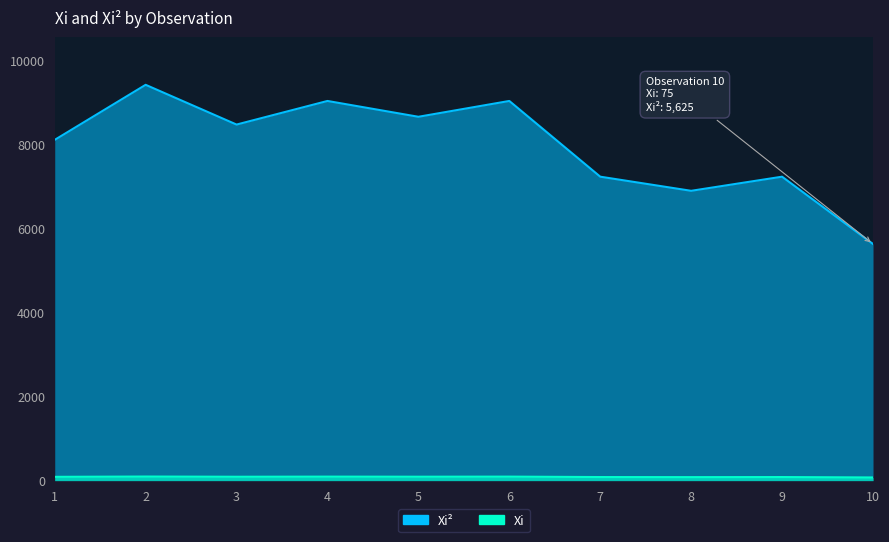

True or false: Xi_squared has a value of 6054 at 6.

False